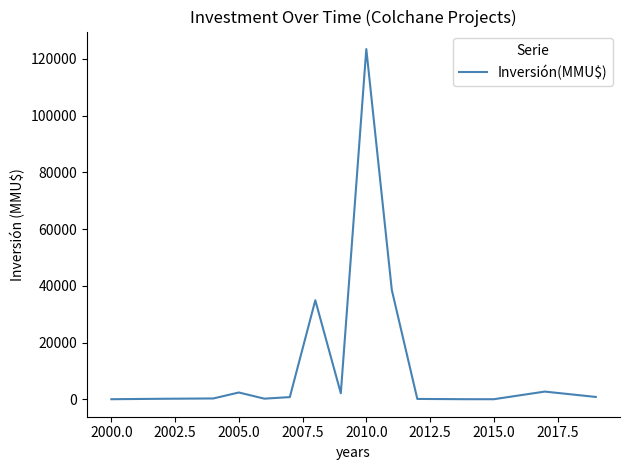

What is the difference between the maximum and second lowest values?

123503